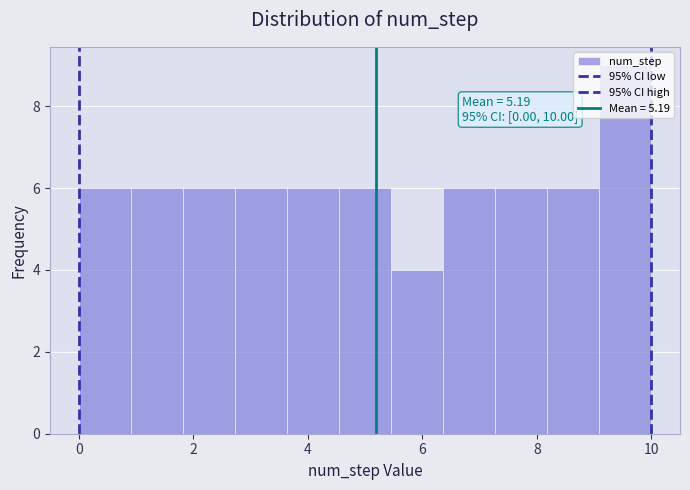

Over which range of the x-axis is the bar tallest?

9.0 to 10.0